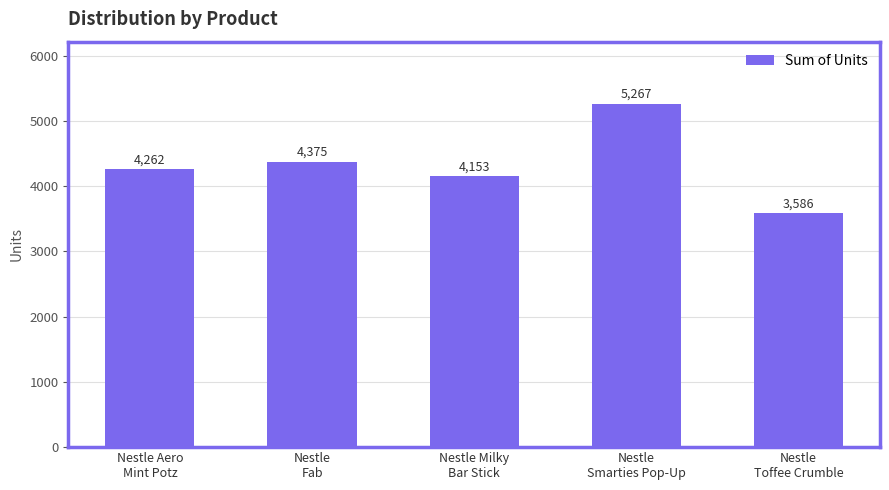

Is it true that the value at Nestle
Fab is 4375?

True